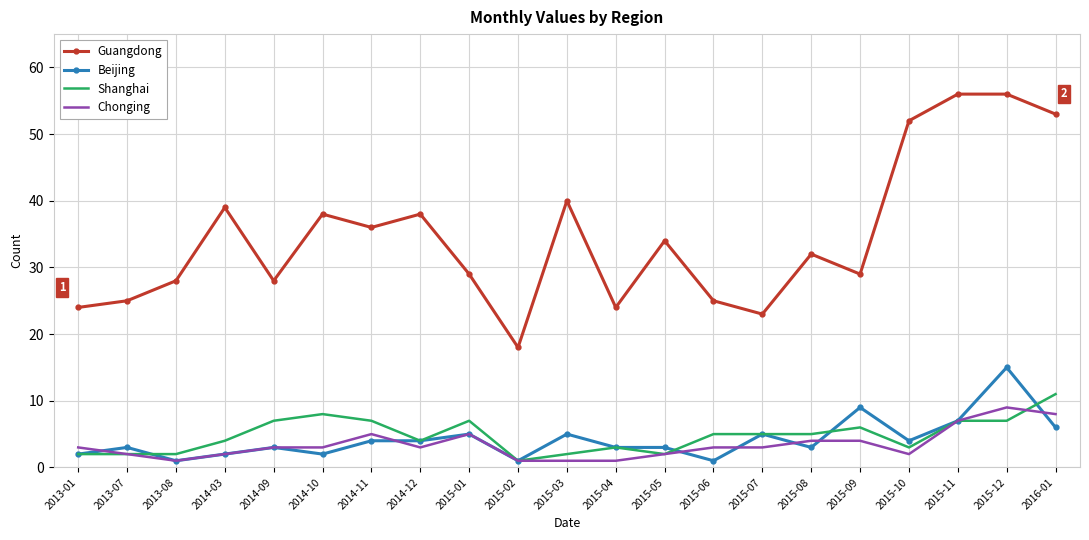

What is the greatest value displayed?

56